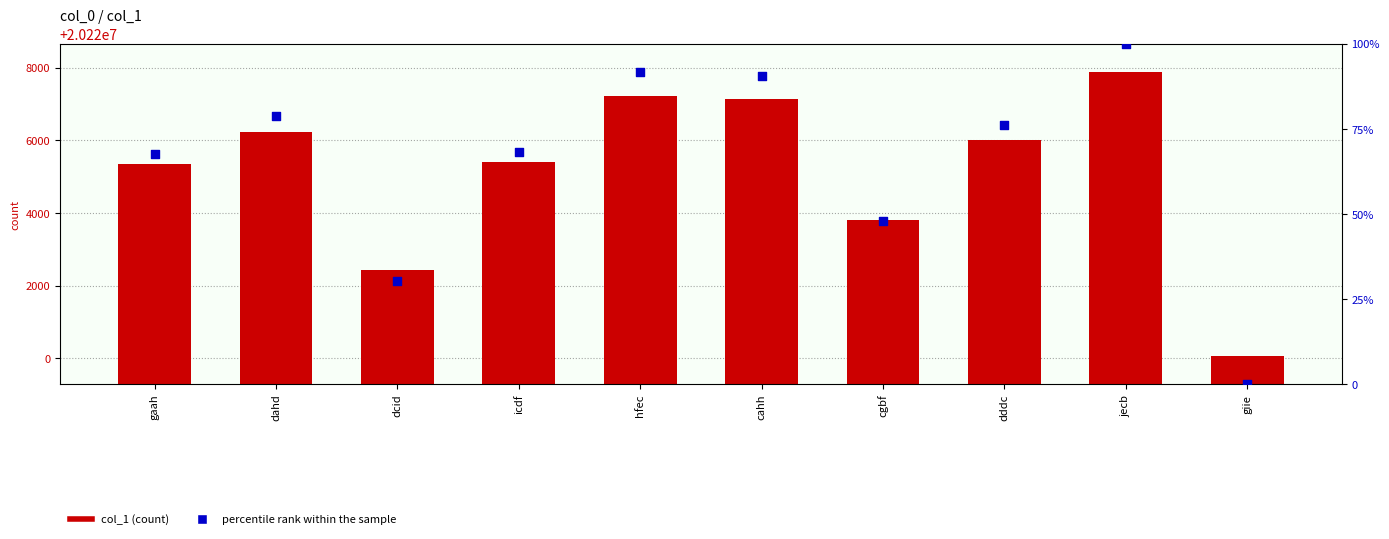

Which series has the largest total across all categories?

col_1